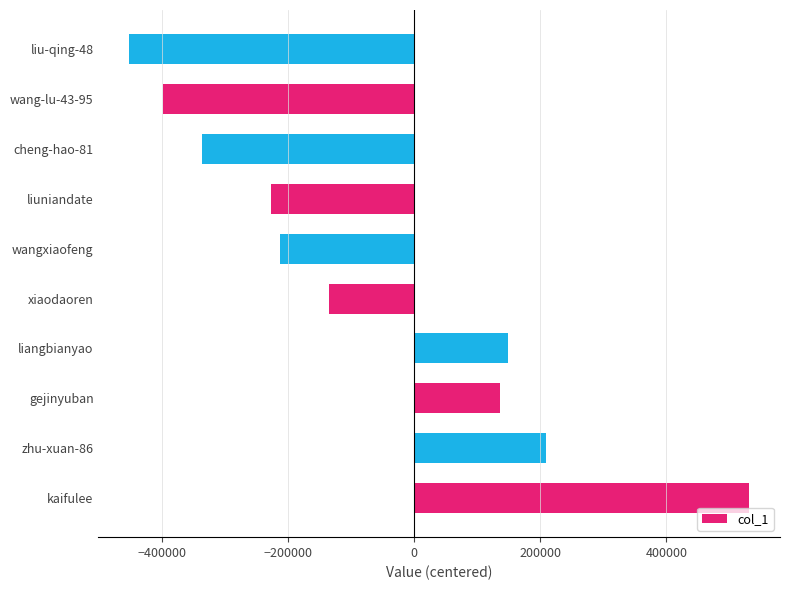

Reading top to bottom, transcribe all the data shown in this chart.

-450832.5	-397872.5	-335564.5	-225863.5	-211833.5	-134055.5	148739.5	136231.5	209704.5	531116.5